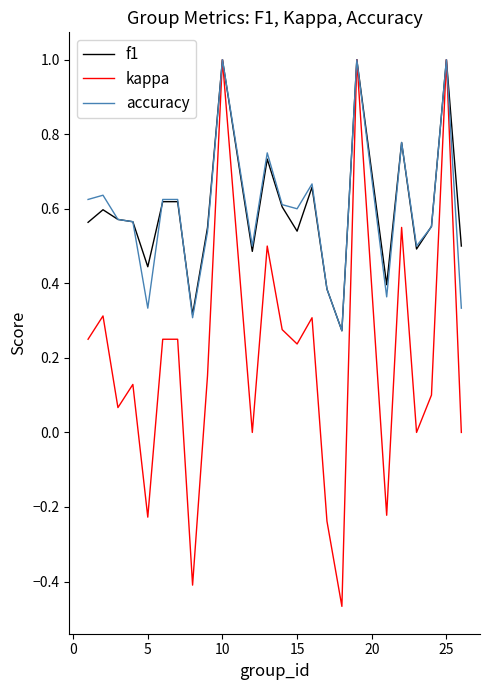

Which series has the largest range (max minus min)?

kappa